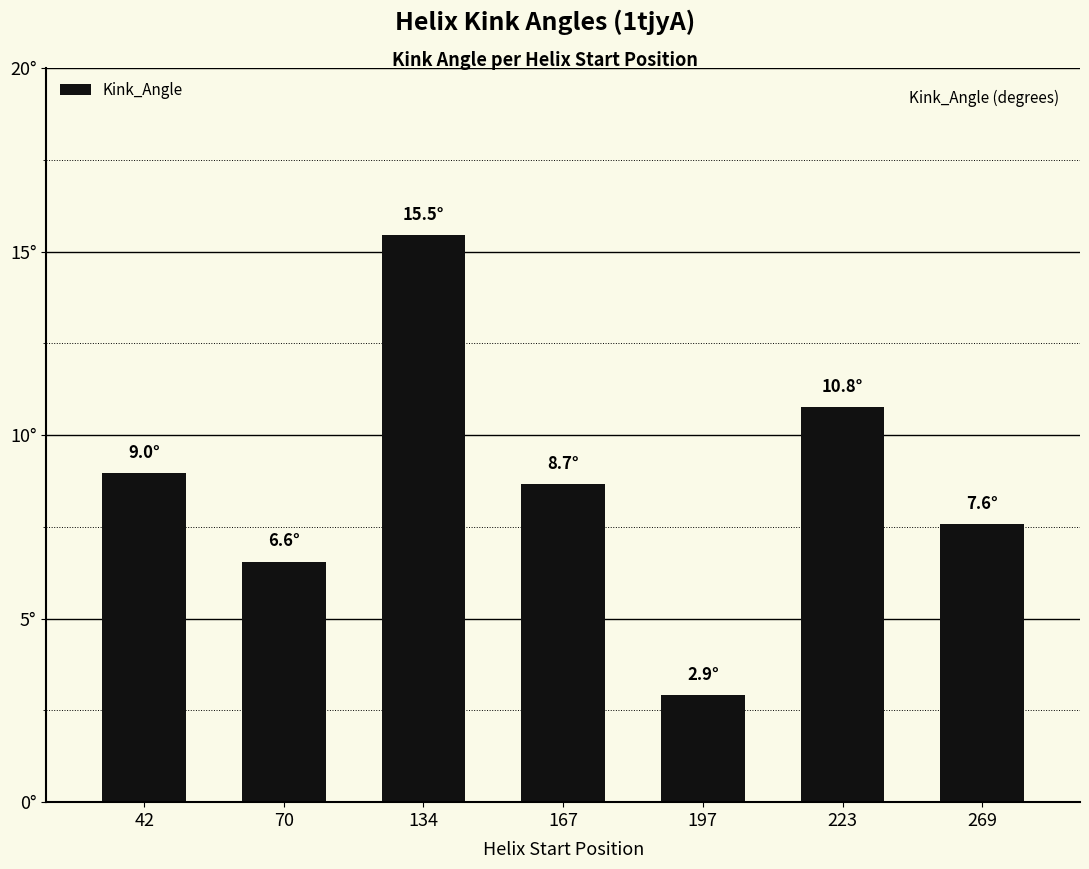

The value at 134 is 15.5. True or false?

True